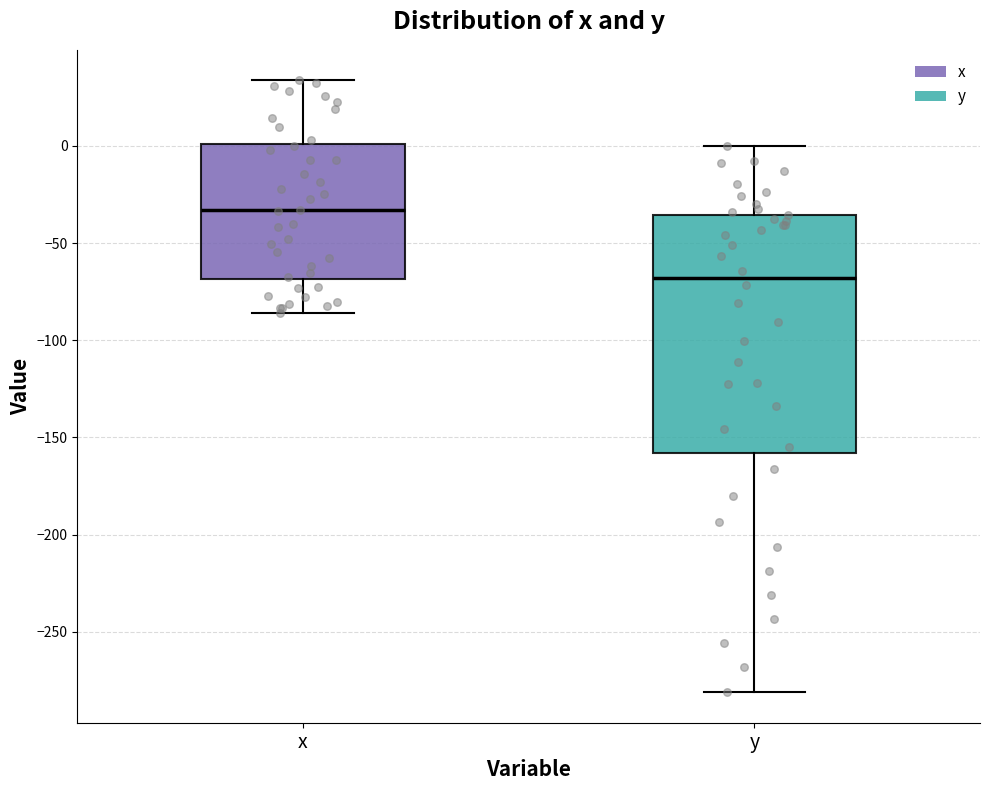

Reading left to right, read every box against the y-axis: the position of its median line, the range the box covers, and the ends of its whiskers. The values are not printed on the chart, so give them approximately, as read against the axis.

x: median -35, box -70 to 0, whiskers -85 to 35
y: median -70, box -160 to -35, whiskers -280 to 0